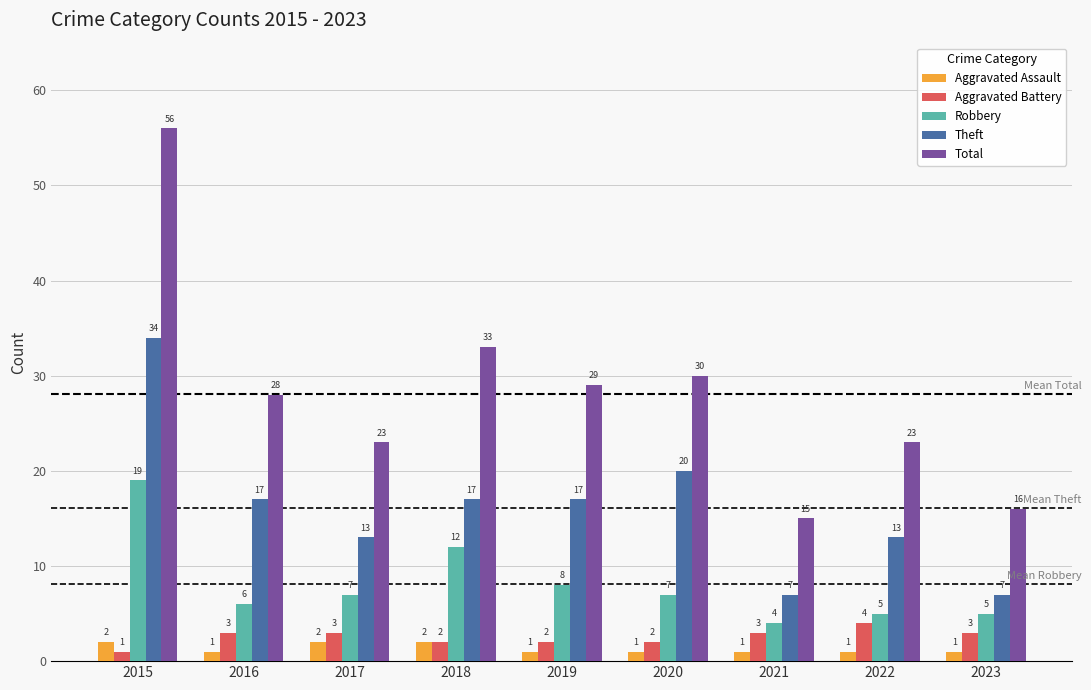

The Aggravated Battery series shows 3 at 2017. True or false?

True